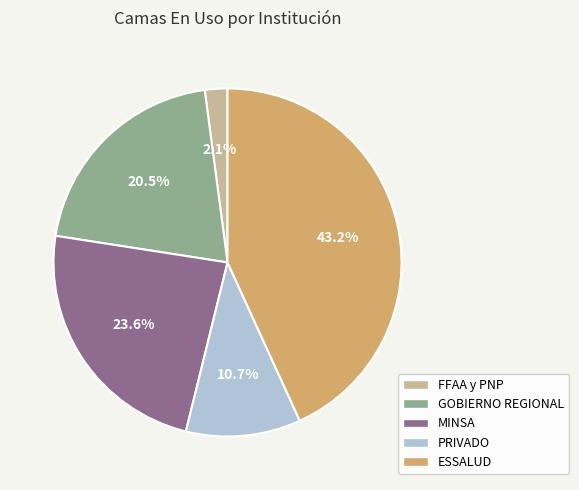

How many segments does this pie chart have?

5